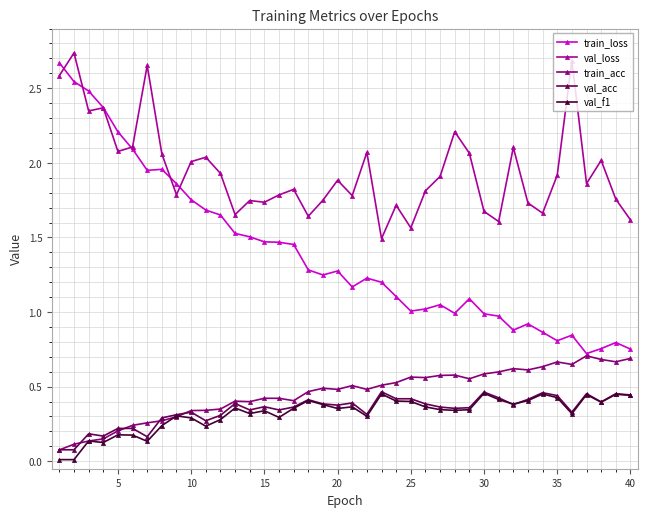

Which series has the largest range (max minus min)?

train_loss